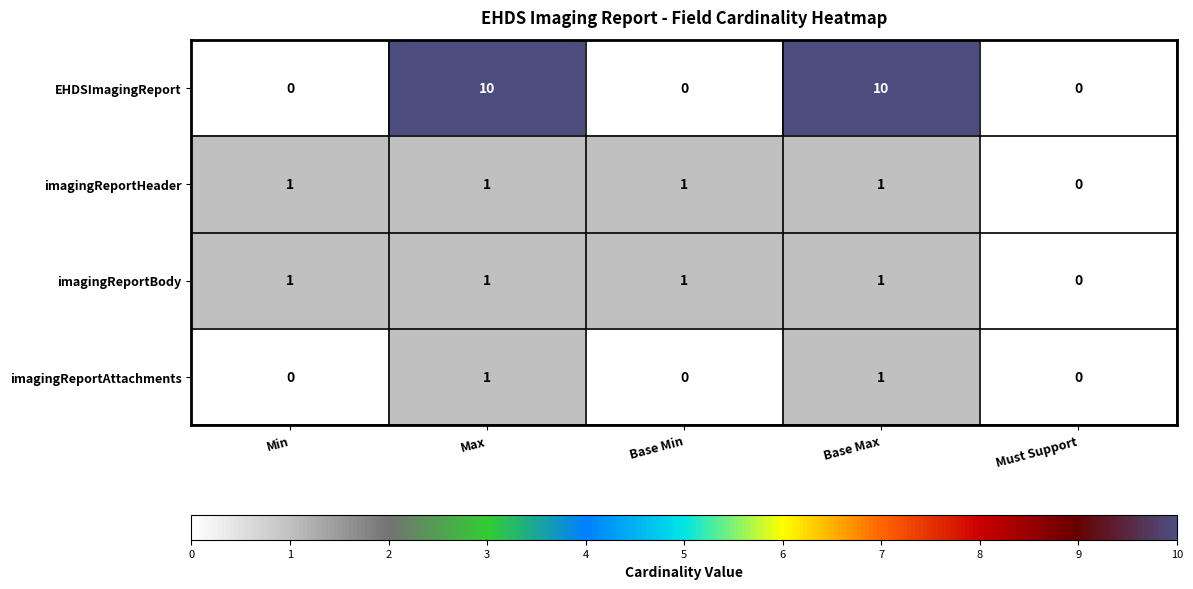

What is the spread (max minus min) of values at Base Max?

9